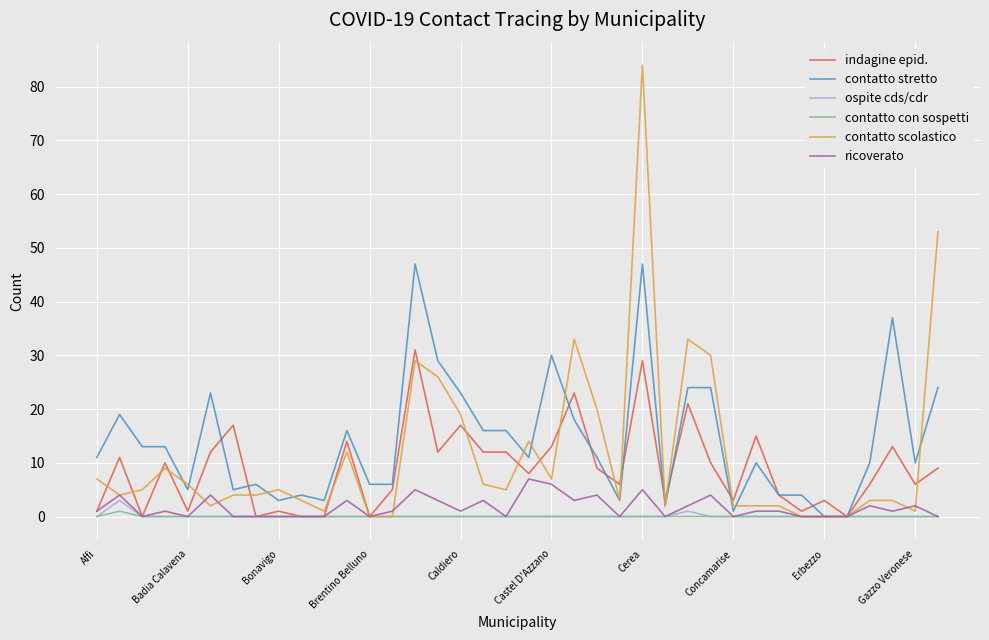

Which series has the largest range (max minus min)?

contatto scolastico